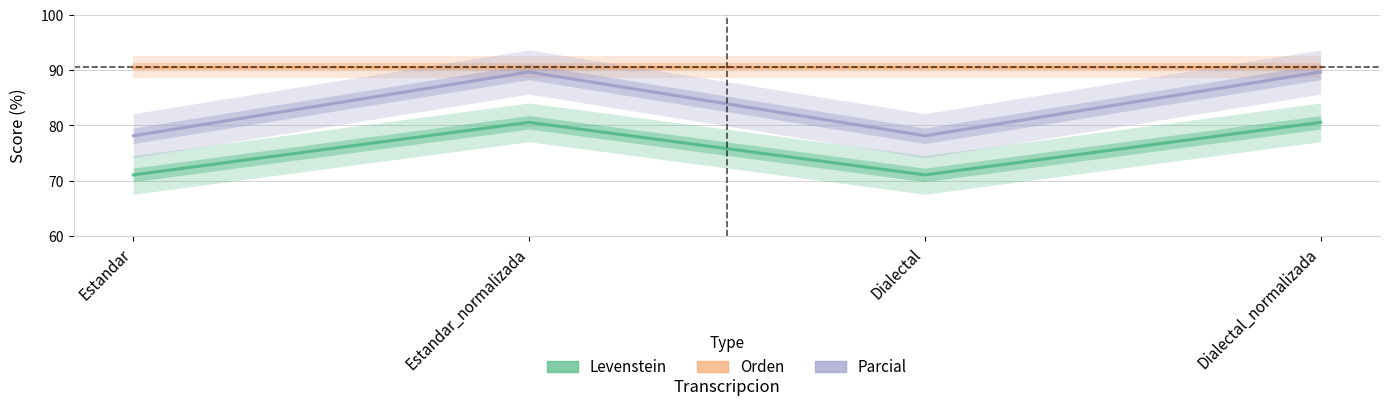

What is the difference between the Levenstein values at Dialectal_normalizada and Dialectal?

9.5